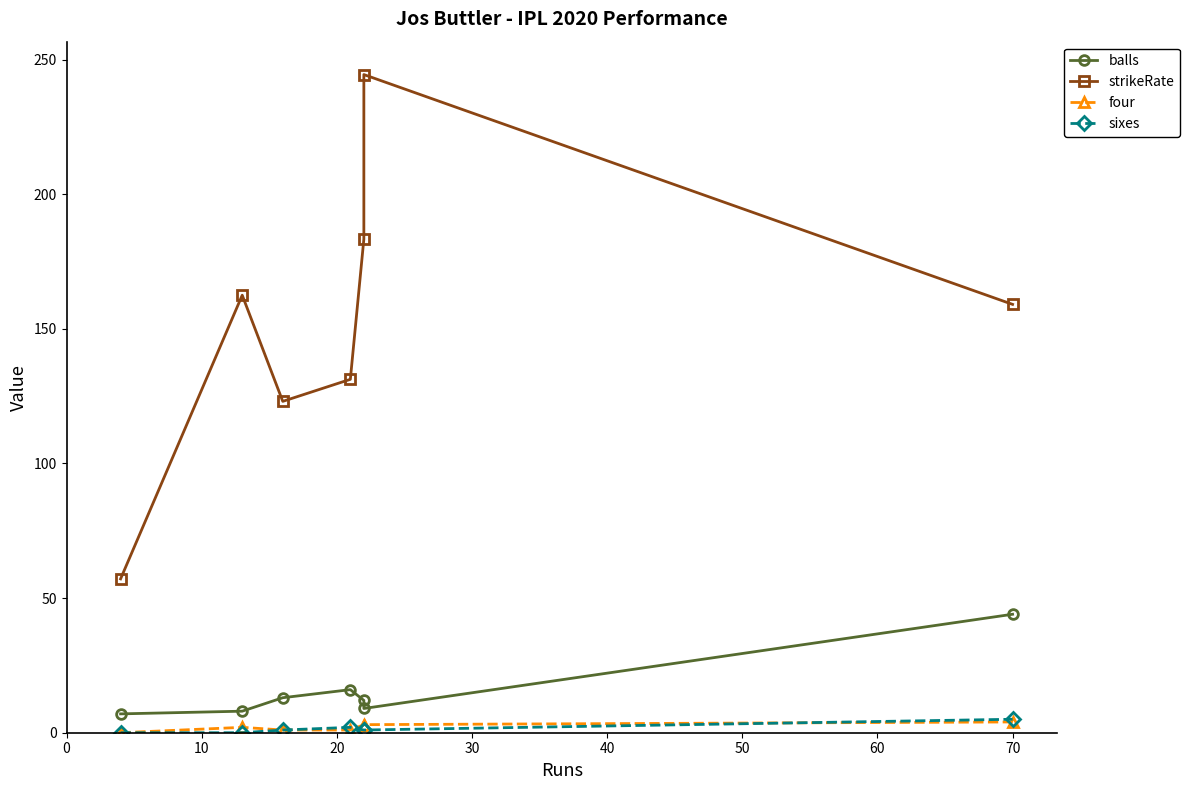

What are all the series names shown in the legend?

balls, strikeRate, four, sixes